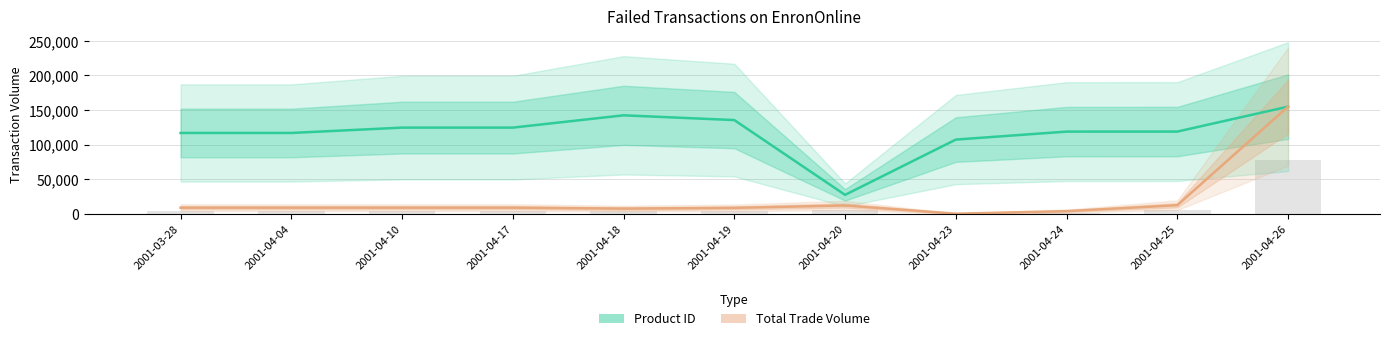

What is the average value of the Product ID series?

117196.6